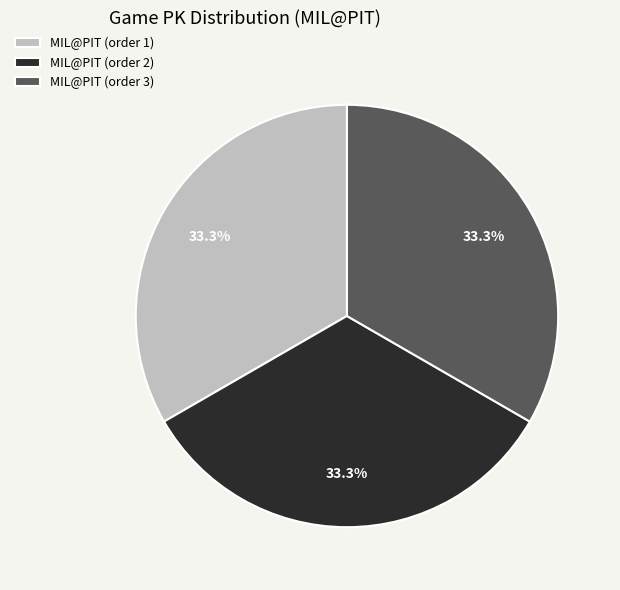

Does MIL@PIT (order 1) represent more than half of the total?

No